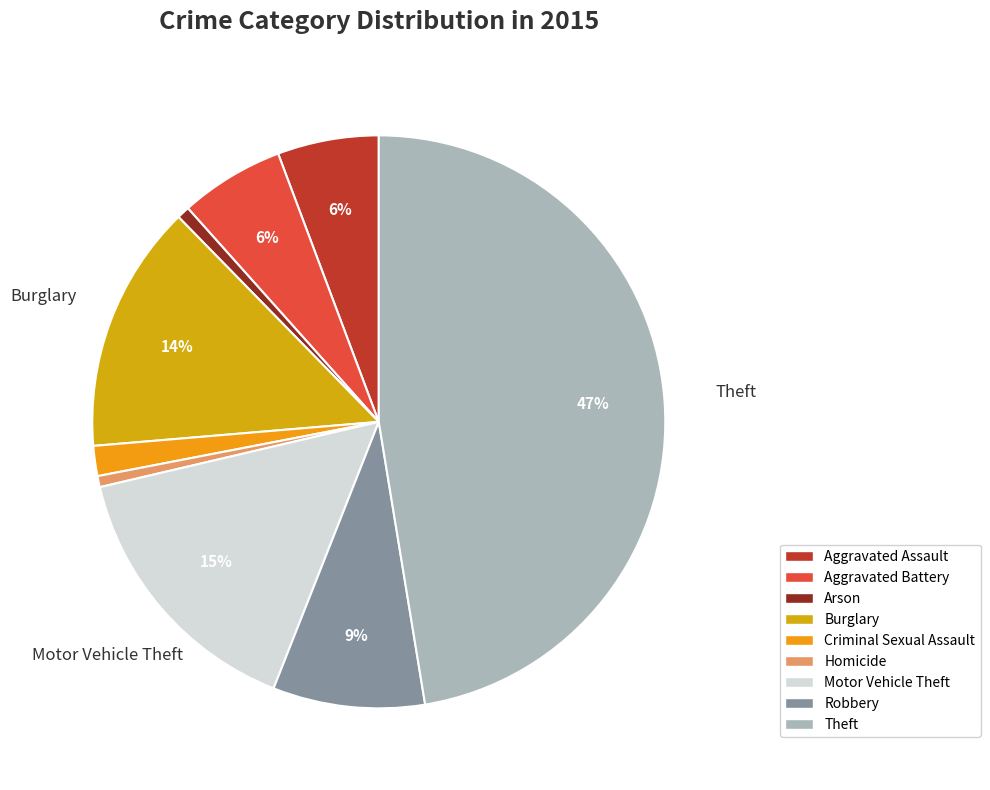

How many segments does this pie chart have?

9